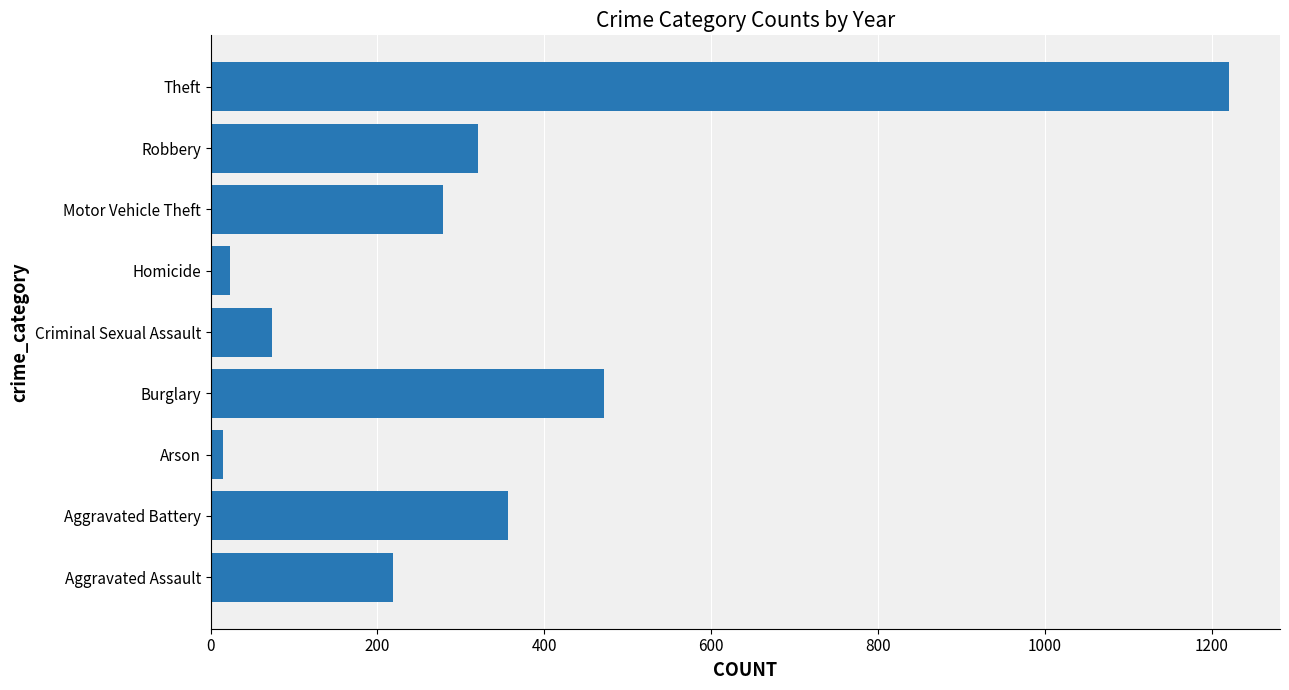

At which label is the value closest to 618?

Burglary